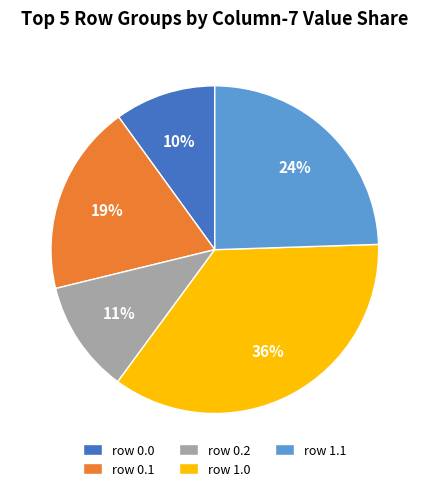

Do row 1.1 and row 0.1 together represent more than half of the pie?

No